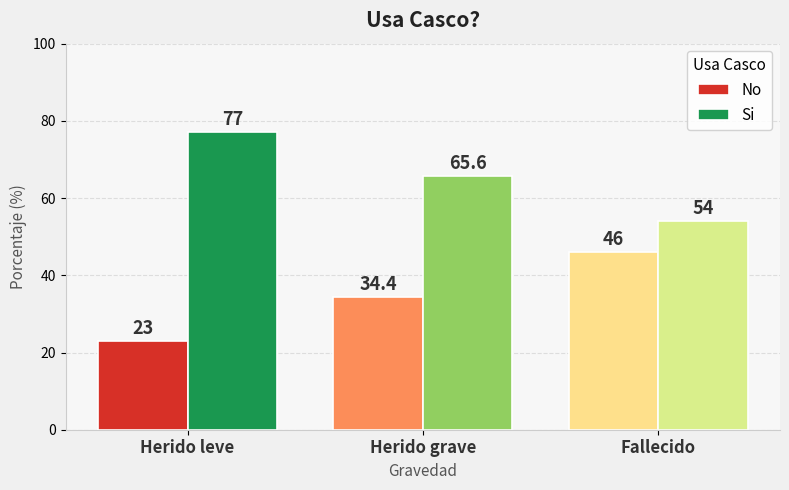

Rank the series by their maximum value, from lowest to highest.

No, Si